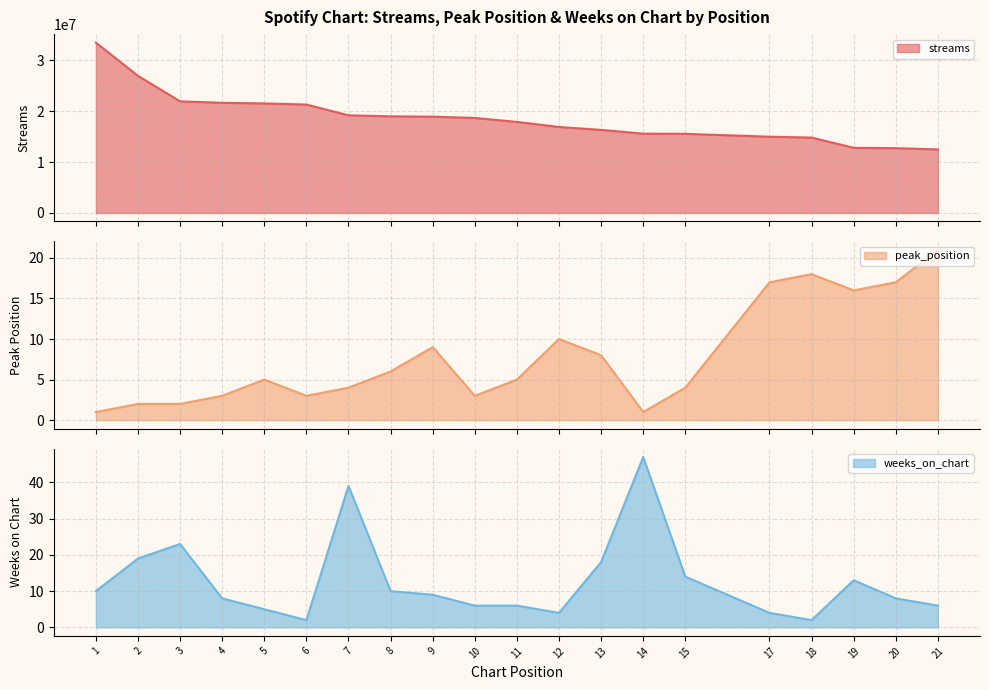

At 2, list the series in order from smallest to largest.

peak_position, weeks_on_chart, streams